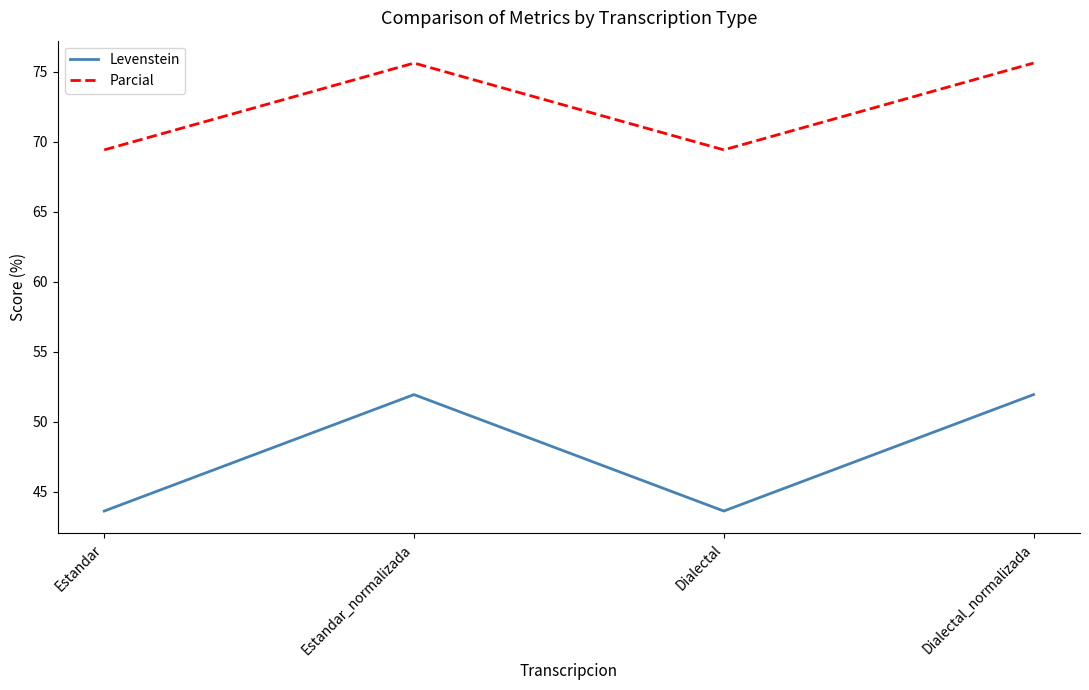

What is the minimum value shown in the chart?

43.6